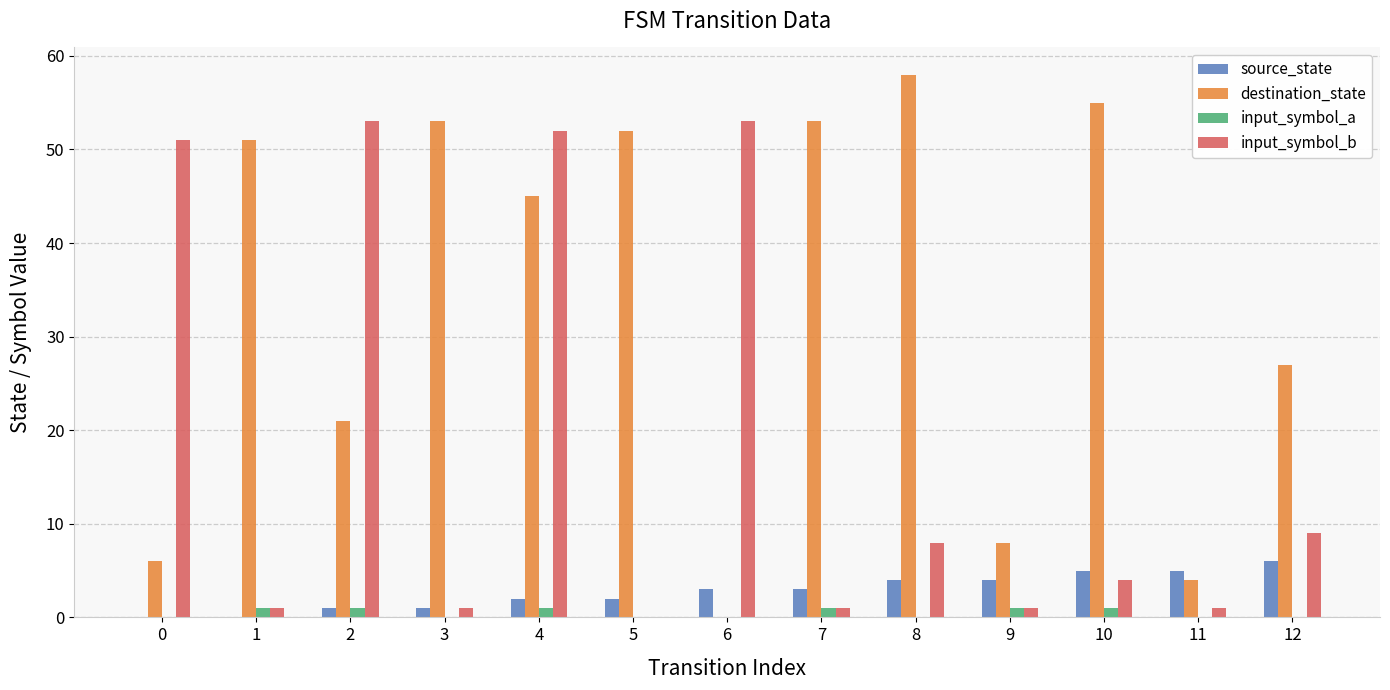

Is it true that input_symbol_a equals 0 at 5?

True